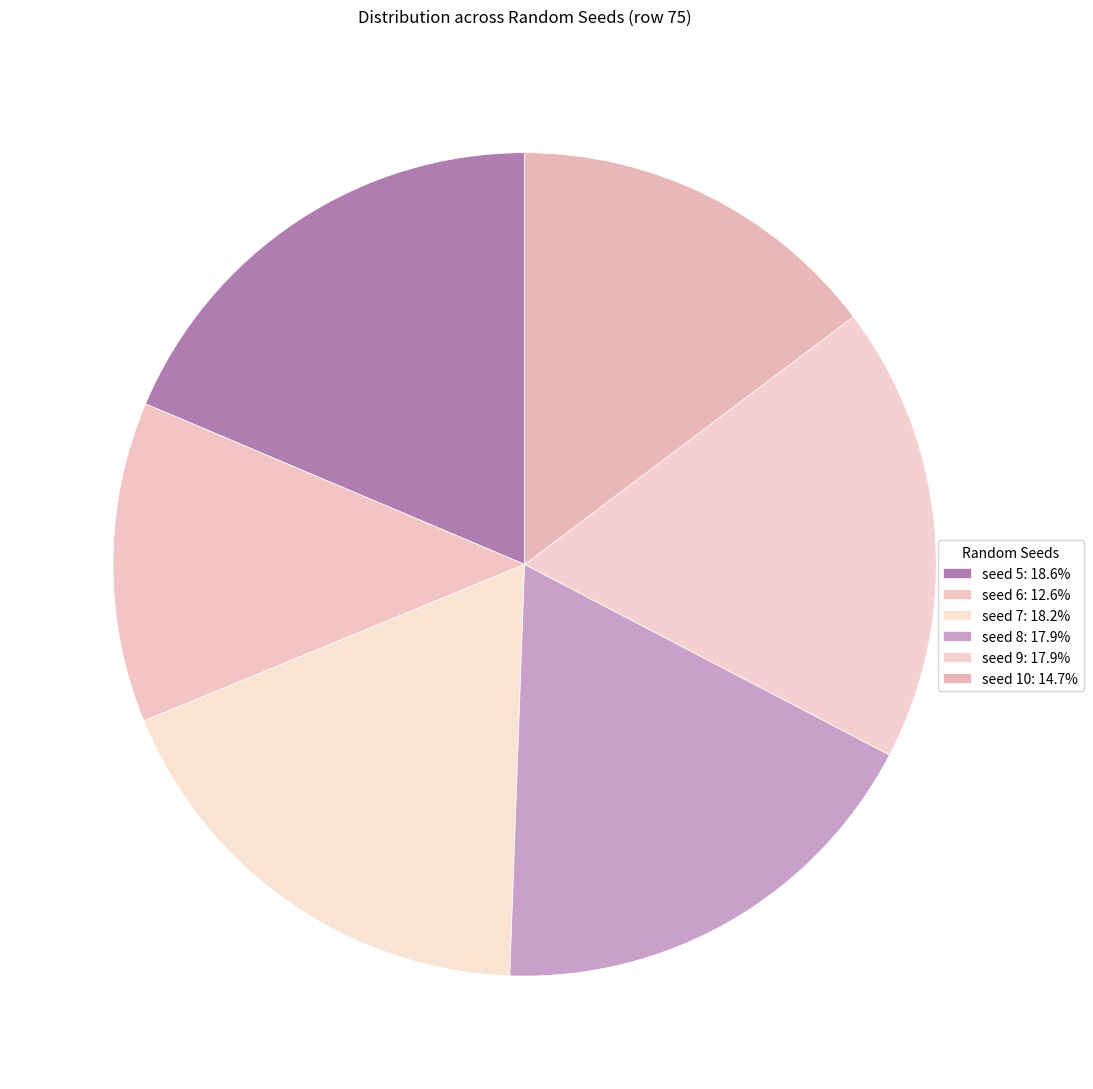

What percentage is the seed 6 slice, to the nearest percent?

13%